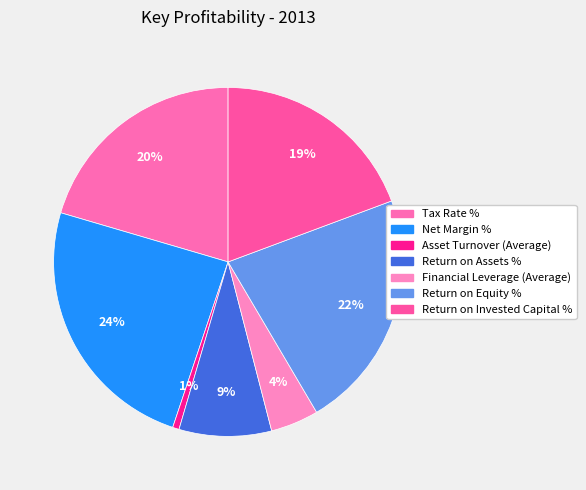

True or false: Asset Turnover (Average) accounts for 1% of the total.

True